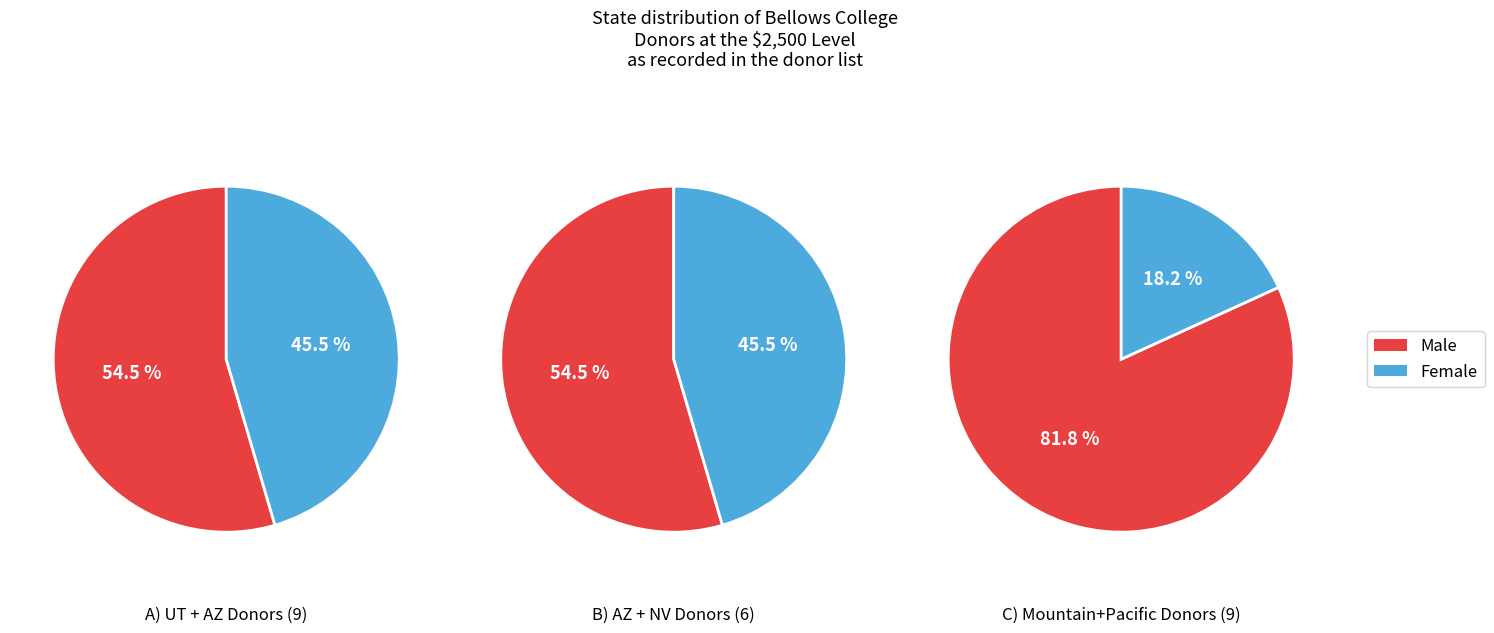

Is it true that WA is 1% of the pie?

False